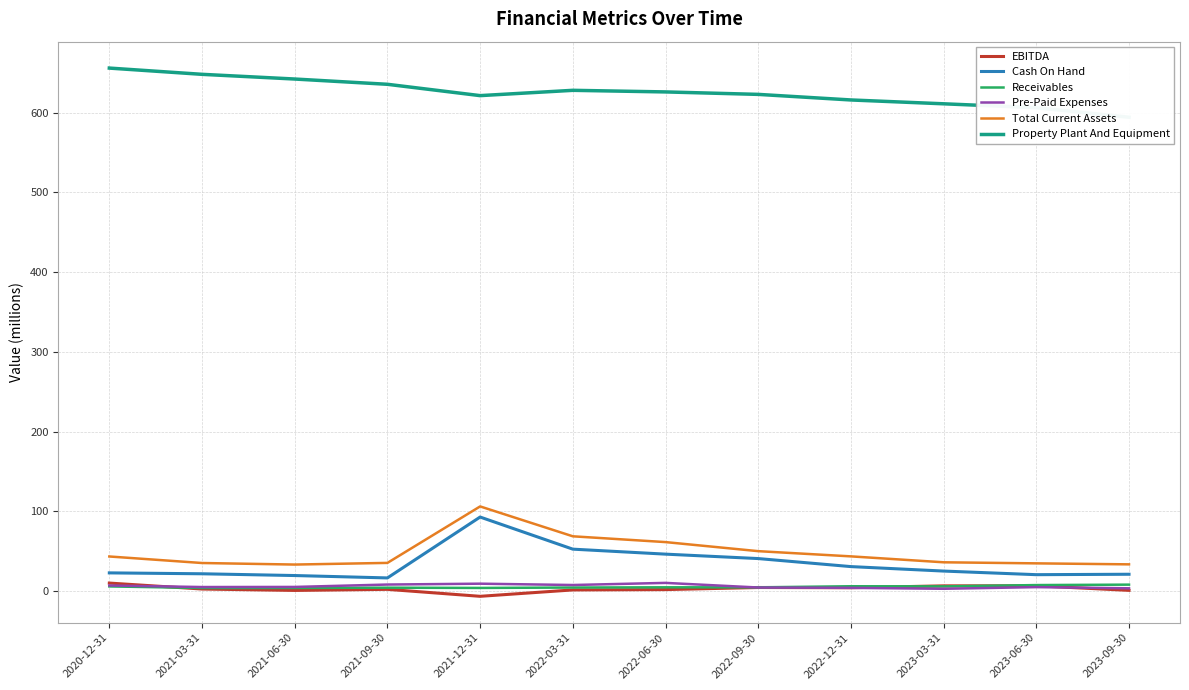

The value of Receivables at 2023-03-31 is 1.4. True or false?

False